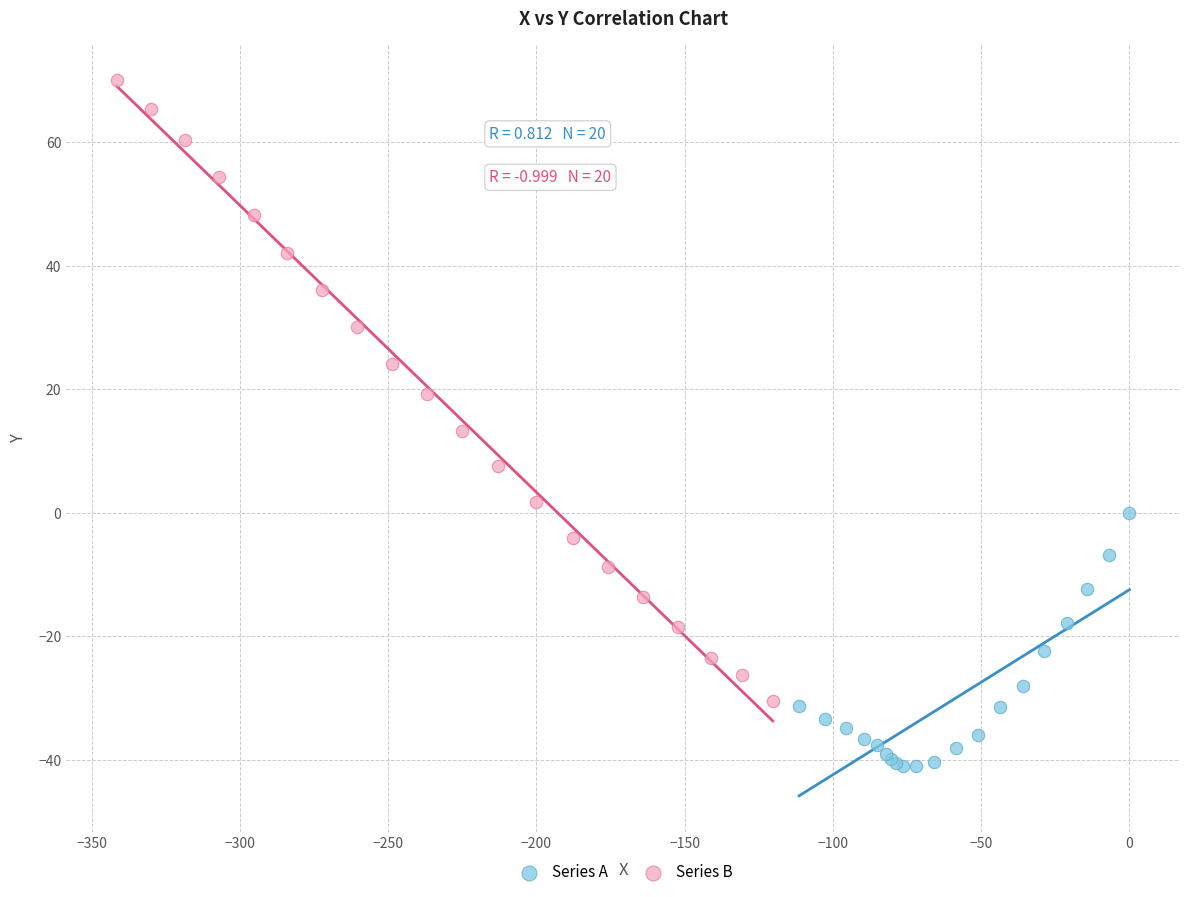

Which series reaches the maximum Y coordinate?

Series B